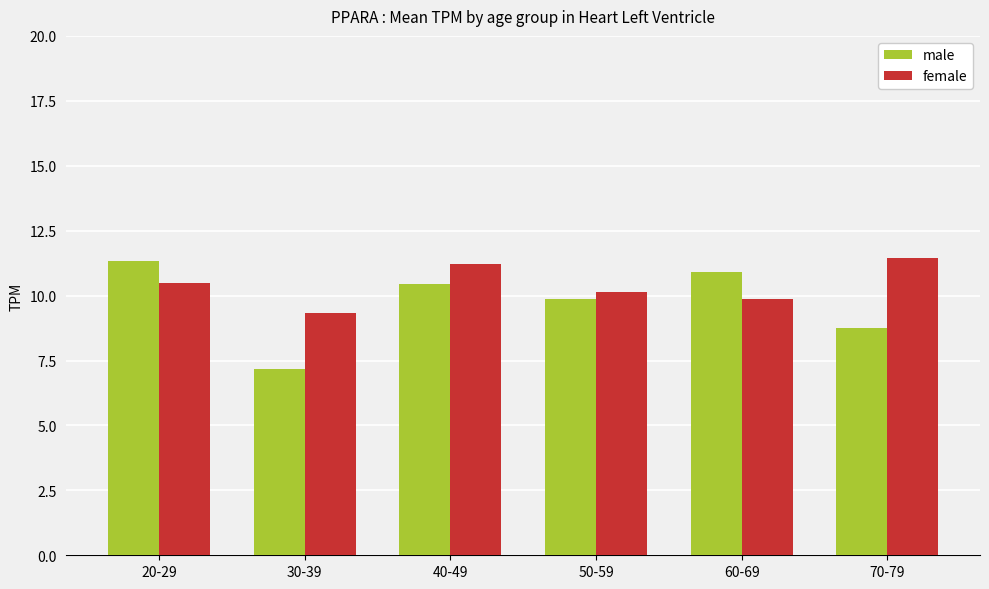

What is the sum of all male values?

58.5